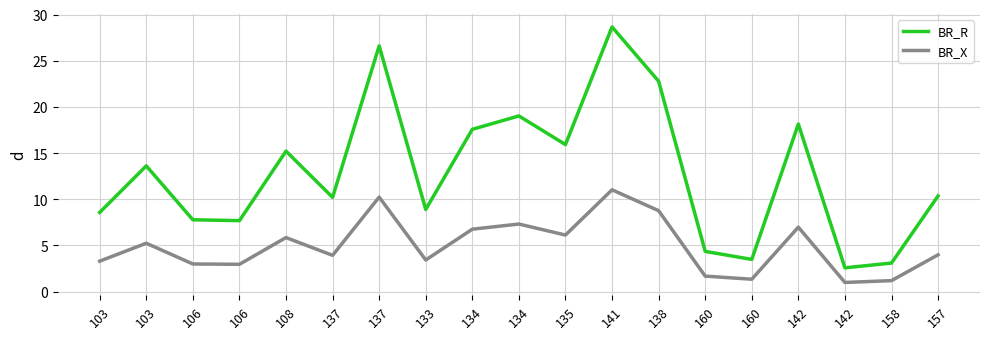

Is this an area chart (filled region under the line)?

No